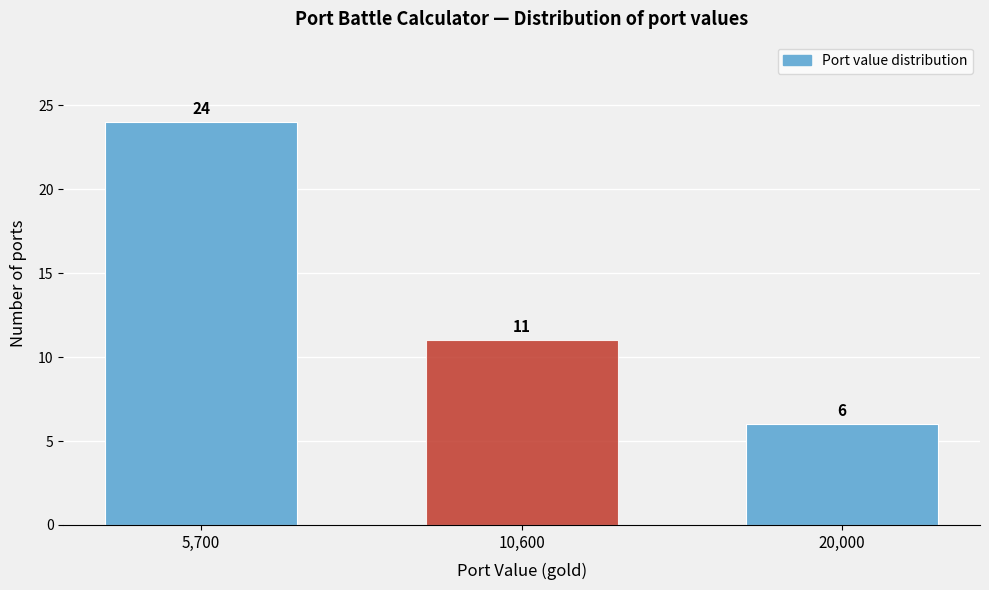

Reading right to left, what are all the values shown in this chart?

6	11	24